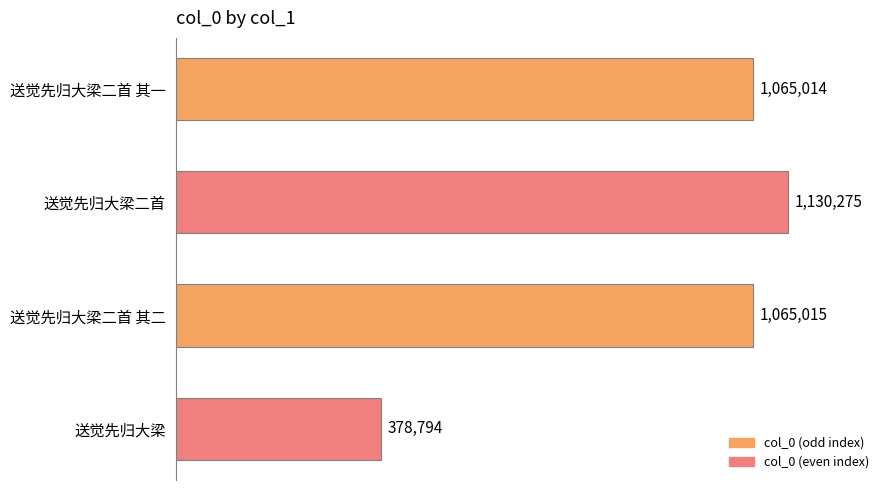

Are the bars horizontal?

Yes